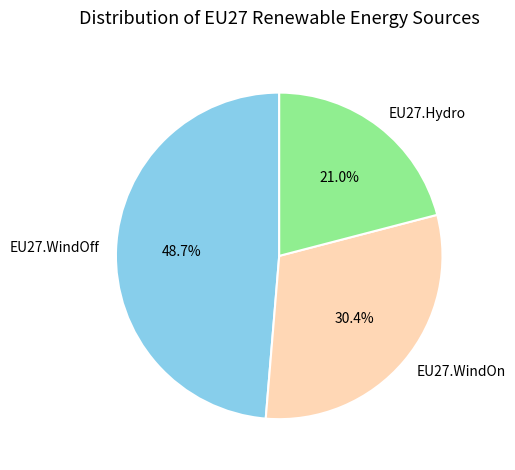

To the nearest percent, what is the difference between the EU27.Hydro and EU27.WindOn slice percentages?

9%